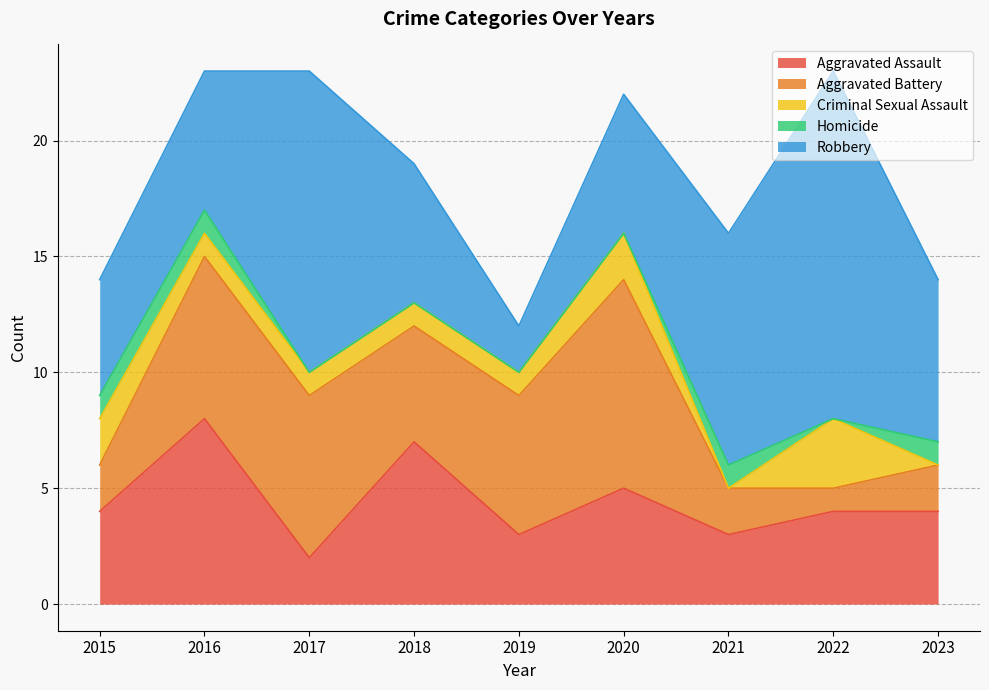

Which category has the lowest value in the Criminal Sexual Assault series?

2021